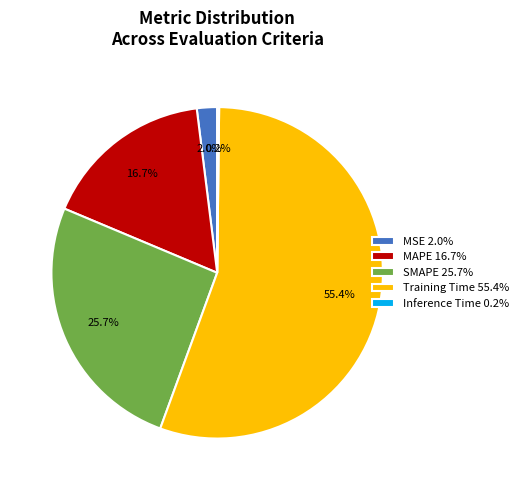

To the nearest percent, what percentage of the pie is SMAPE?

26%